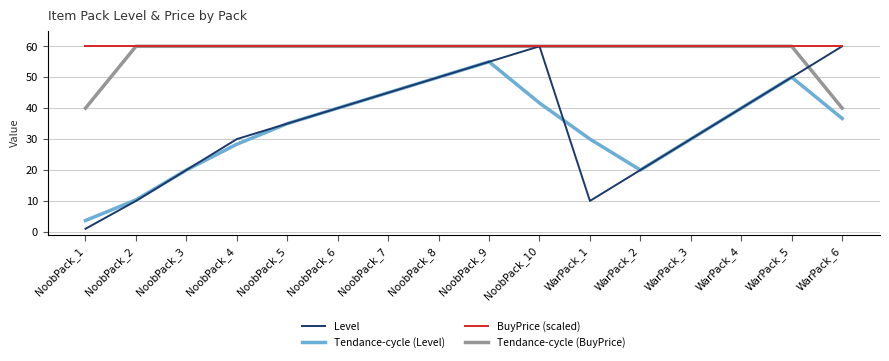

At how many categories does at least one series exceed 4?

16